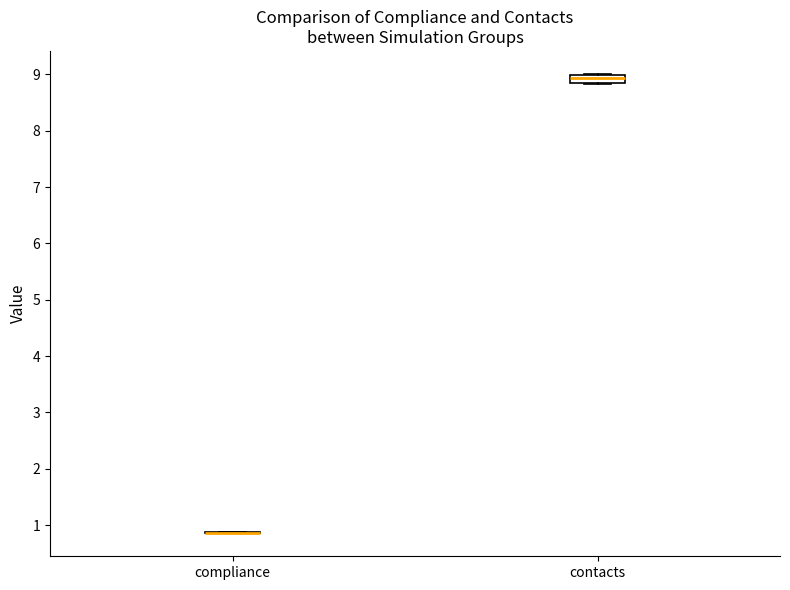

Reading left to right, read every box against the y-axis: the position of its median line, the range the box covers, and the ends of its whiskers. The values are not printed on the chart, so give them approximately, as read against the axis.

compliance: box collapsed to a line at 0.9, whiskers 0.9 to 0.9
contacts: median 8.9, box 8.8 to 9.0, whiskers 8.8 to 9.0